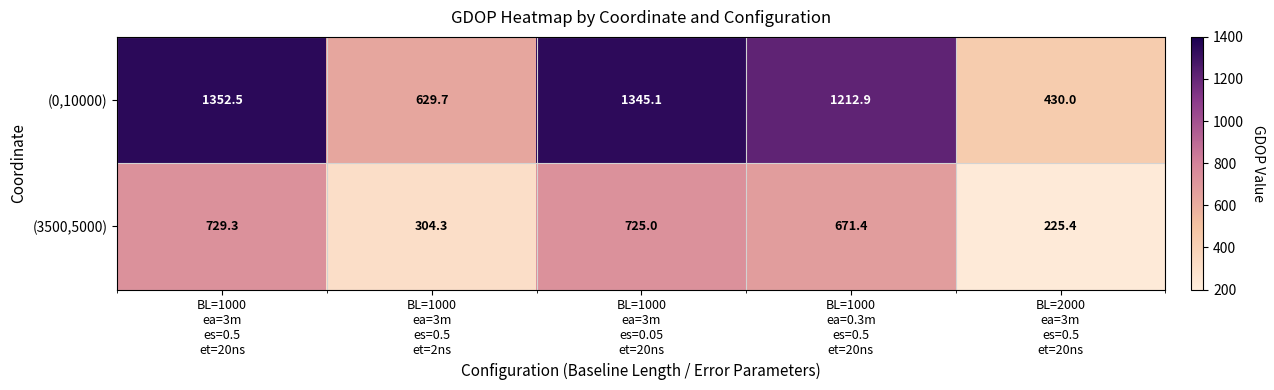

Rank the series by their maximum value, from highest to lowest.

(0,10000), (3500,5000)